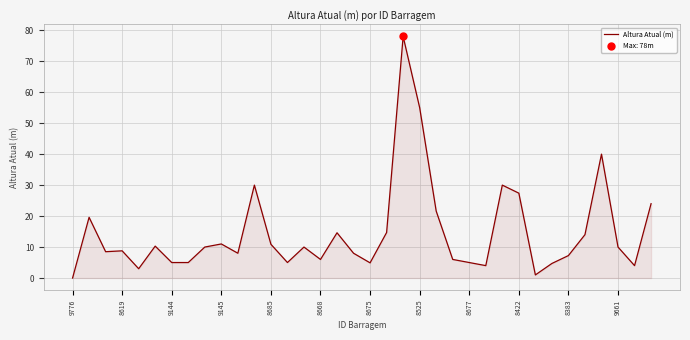

The Altura Atual (m) series shows 4.9 at 8675. True or false?

True